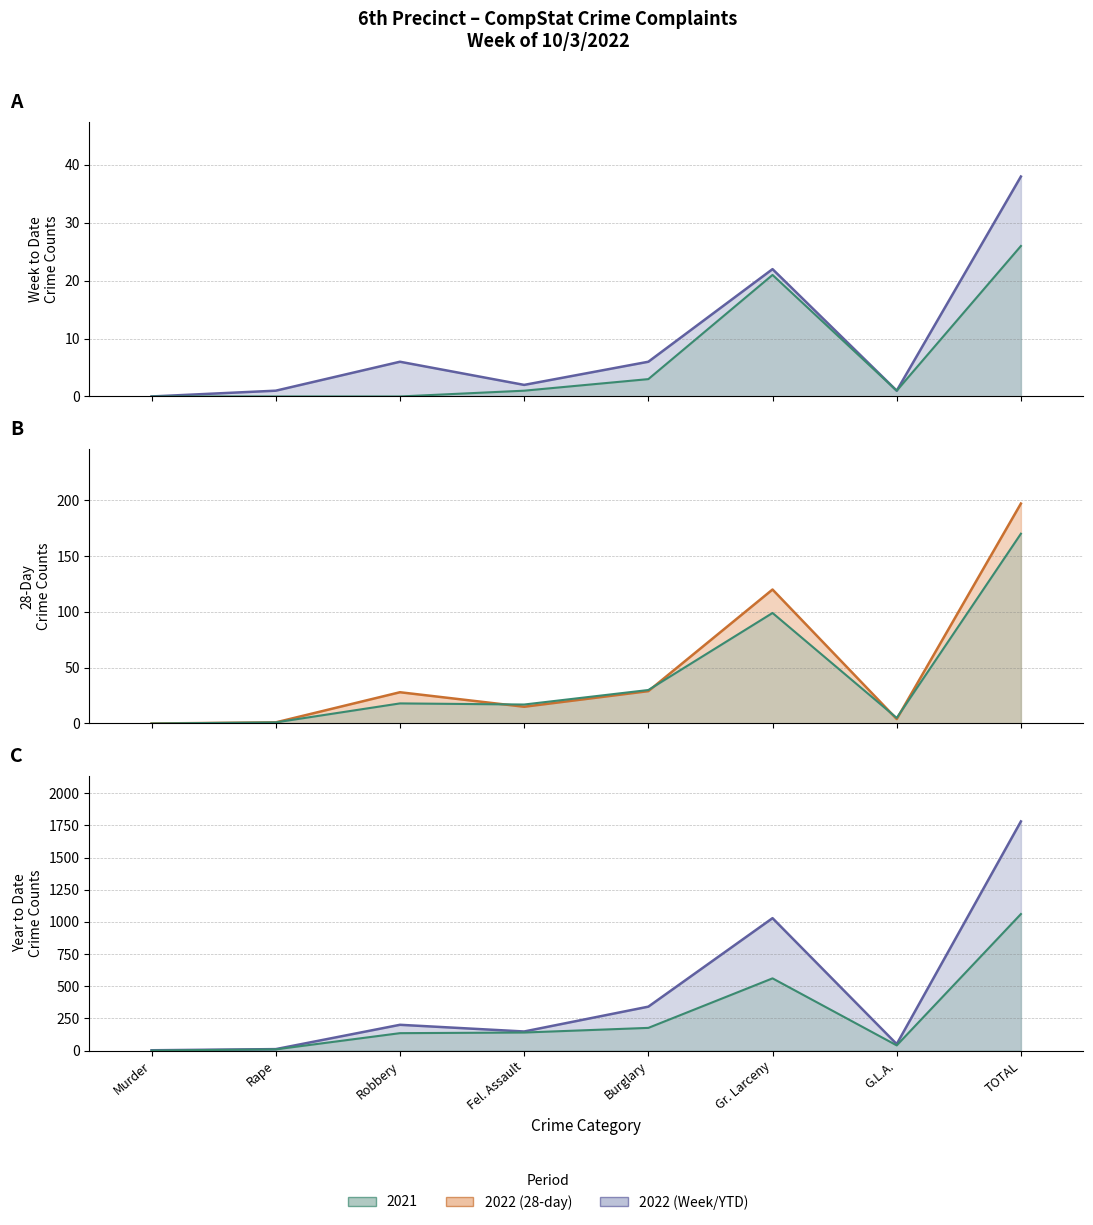

What is the maximum value for 2022?

38